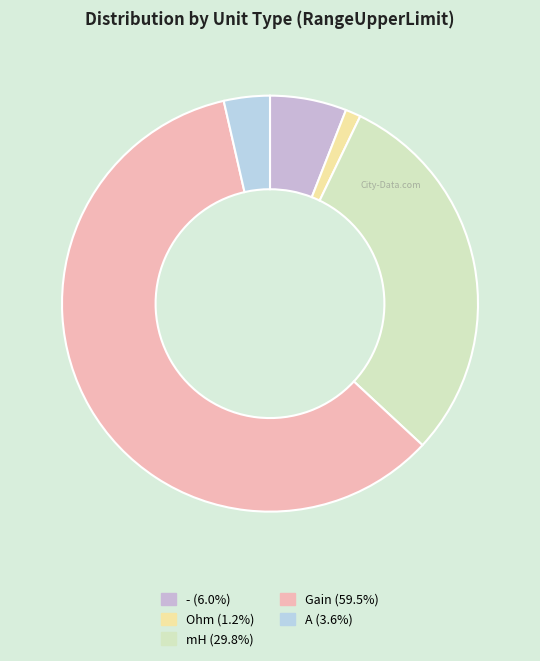

To the nearest percent, what is the difference between the largest and smallest slice percentages?

58%